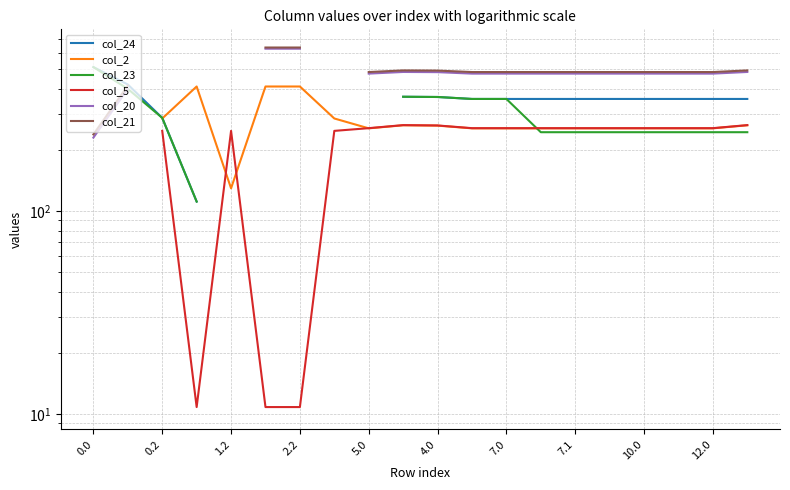

What is the label of the 5th point from the left?

1.2